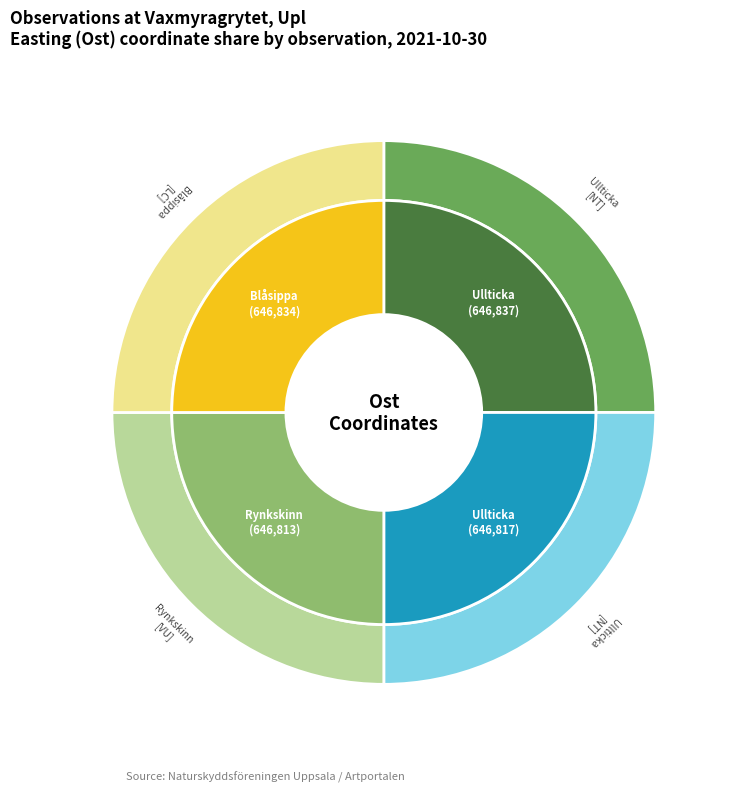

Is there a majority slice in this chart?

No